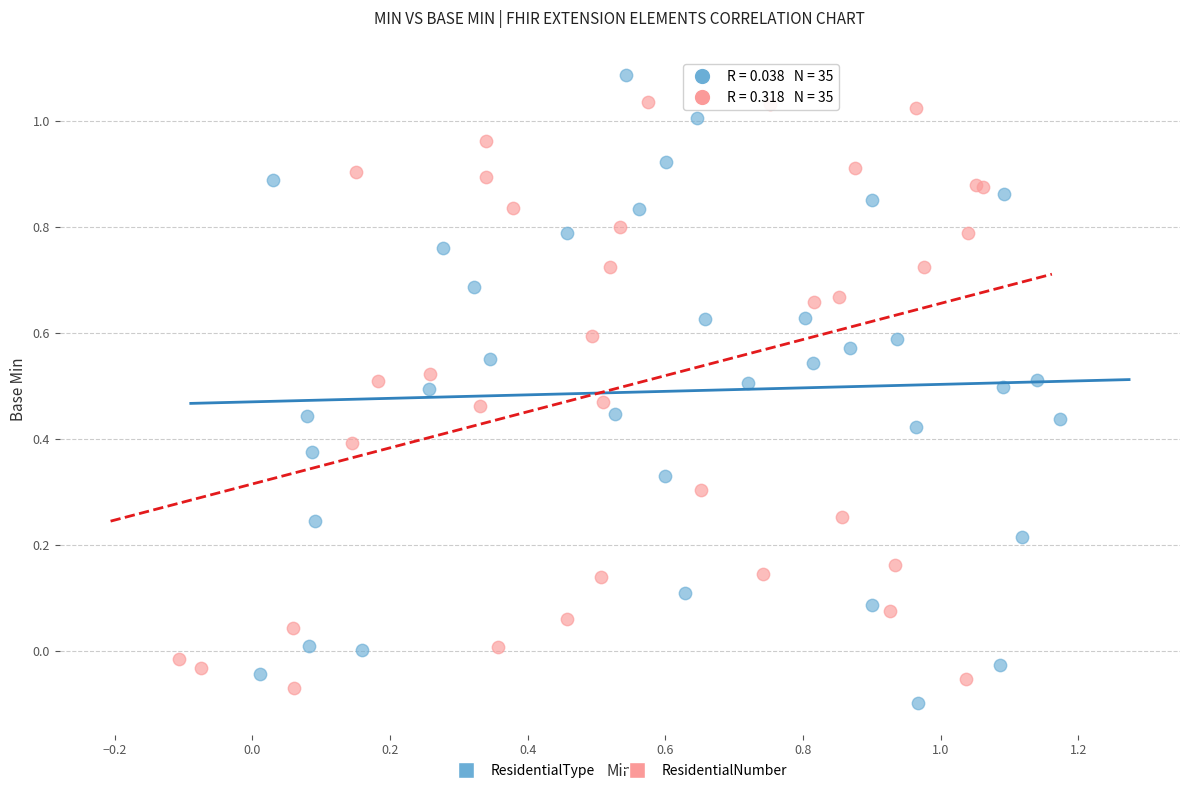

What are all the series names shown in the legend?

ResidentialType, ResidentialNumber